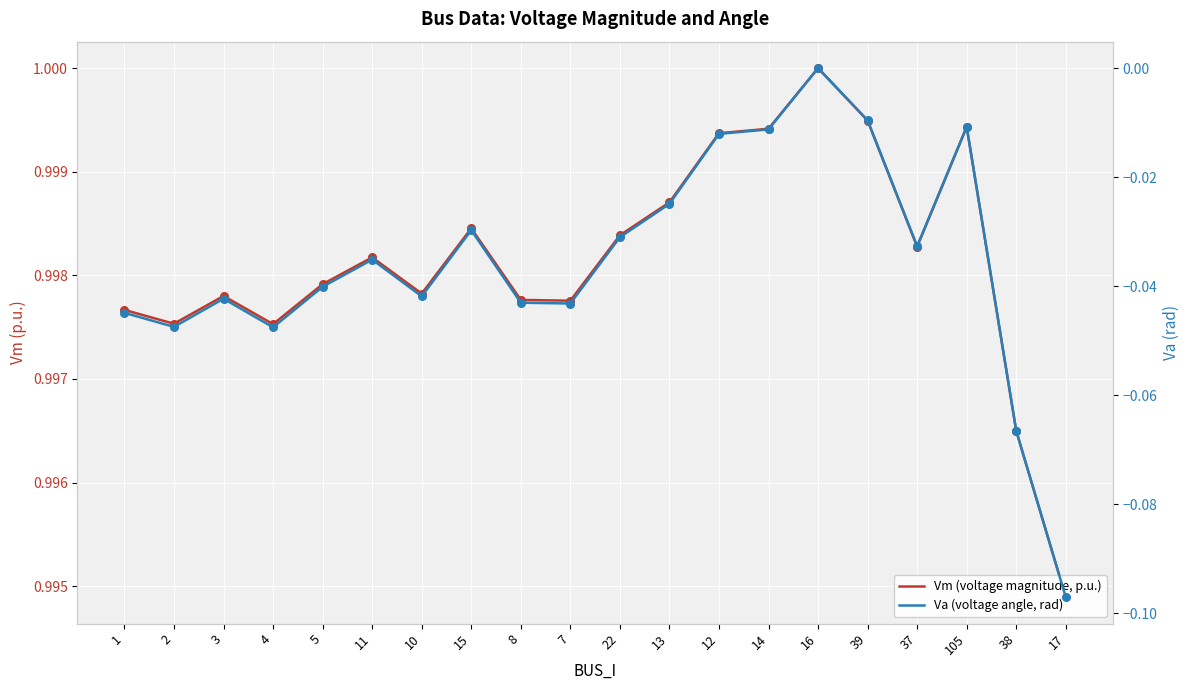

What are all the series names shown in the legend?

Vm (voltage magnitude, p.u.), Va (voltage angle, rad)